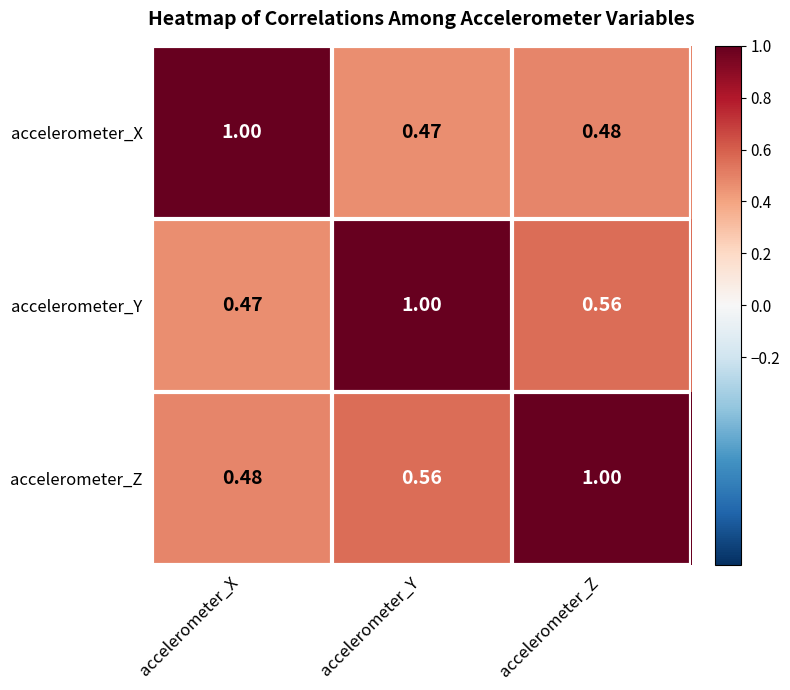

Where is accelerometer_X nearest to the value 0?

accelerometer_Y